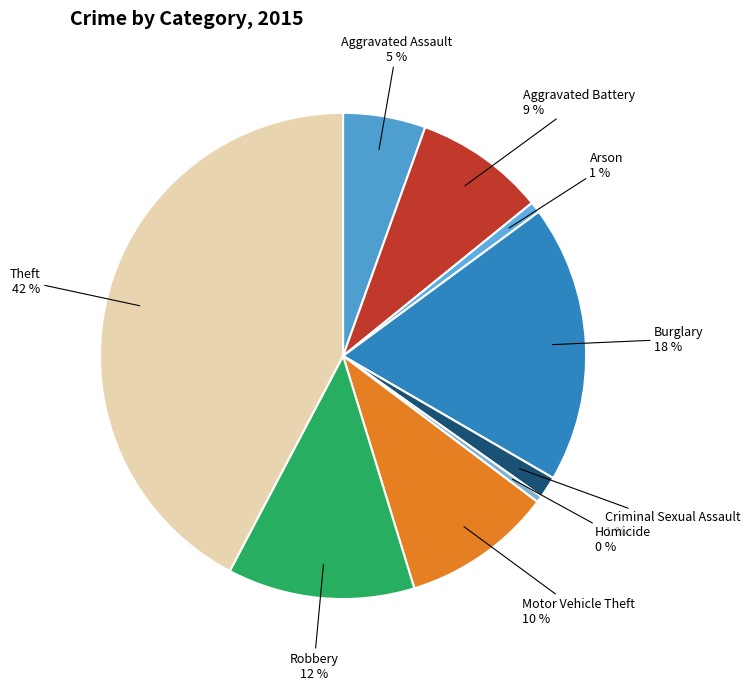

The Arson slice represents 1% of the pie. True or false?

True